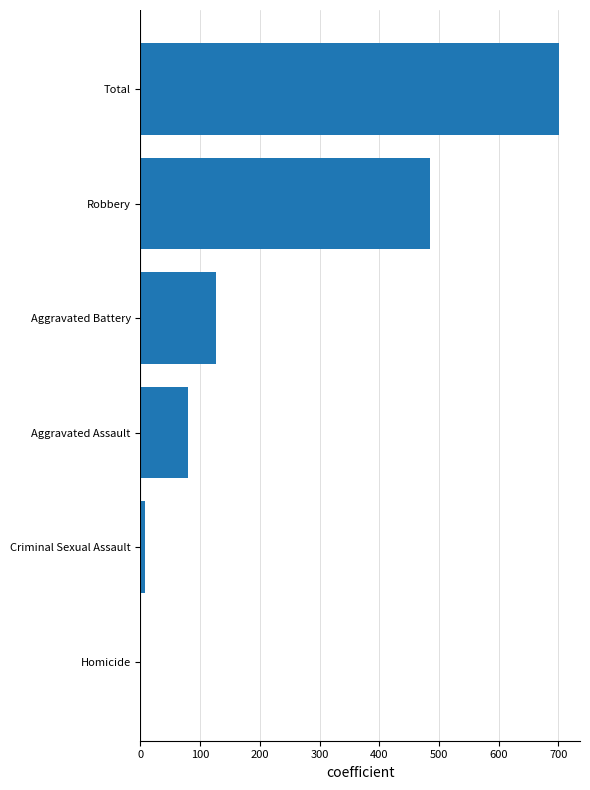

At which label is the value closest to 351?

Robbery